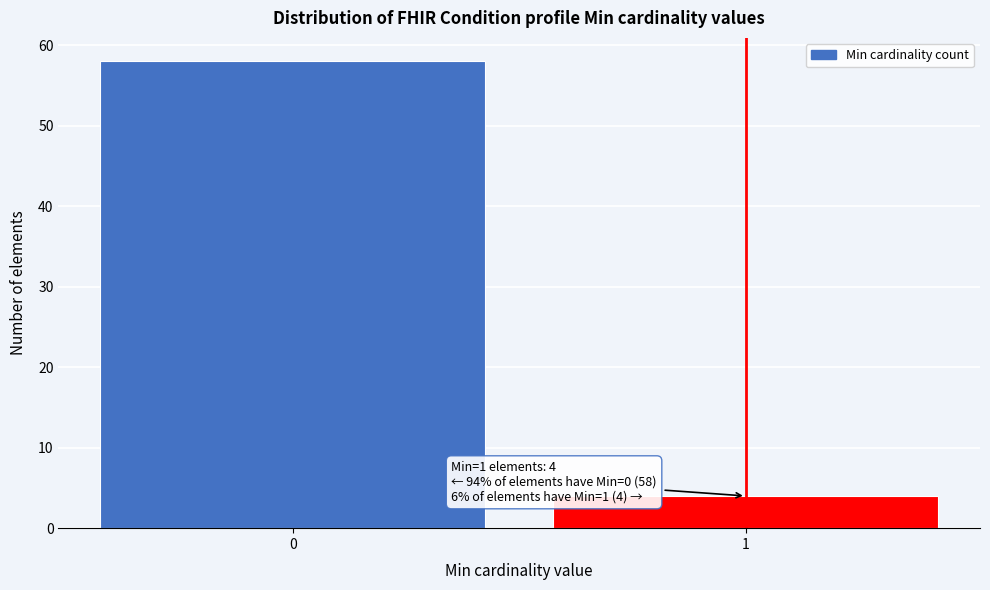

Reading left to right, extract all data points from this chart.

0=58	1=4